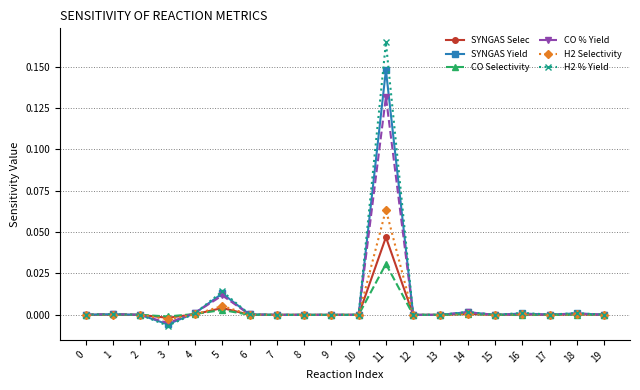

True or false: SYNGAS Selec has more than 0 interior local peaks.

True